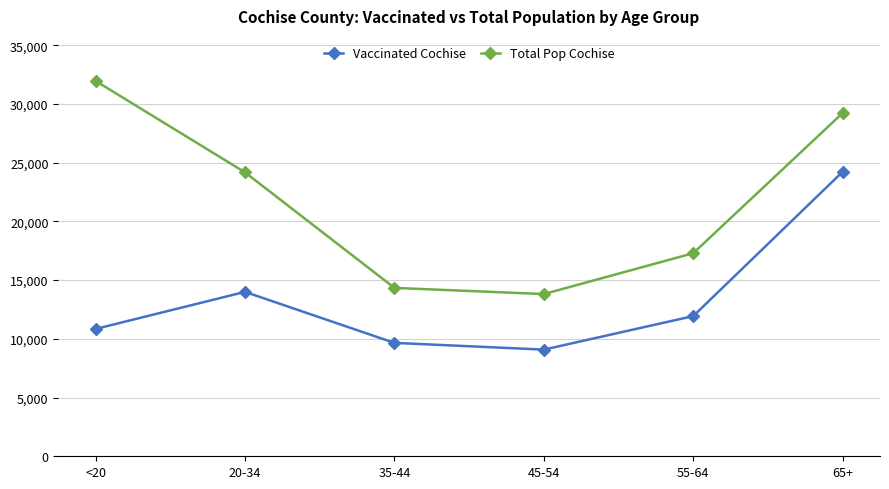

What is the value of the Vaccinated Cochise point at the 4th from the left?

9082